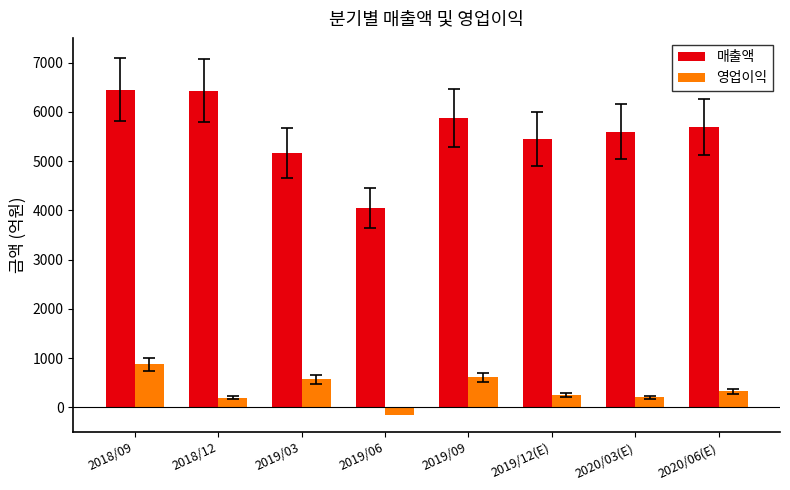

How many data points in 매출액 are less than 5684?

4